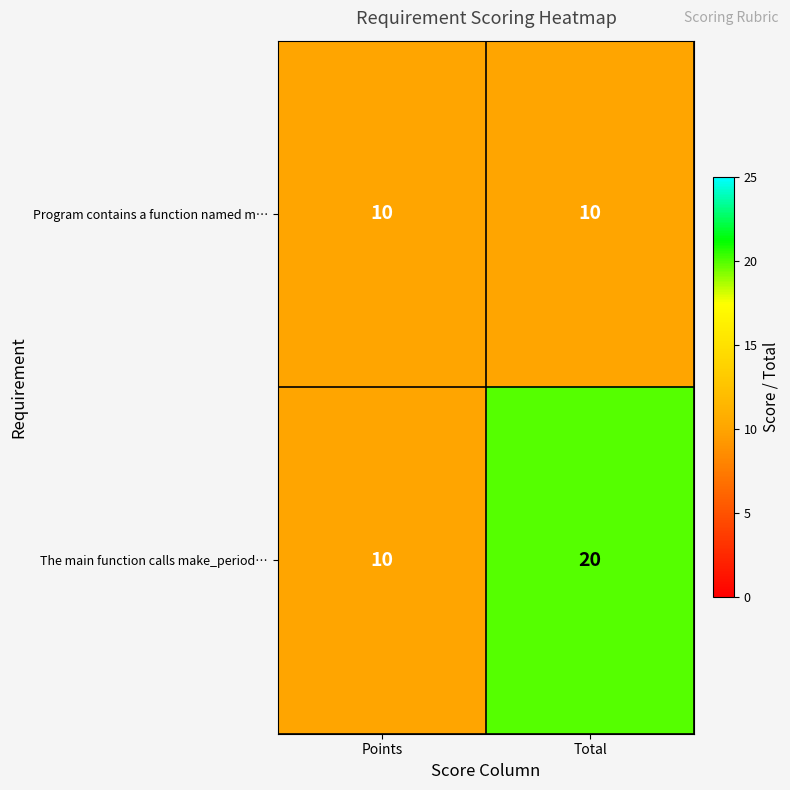

What is the minimum value for The main function calls make_period…?

10